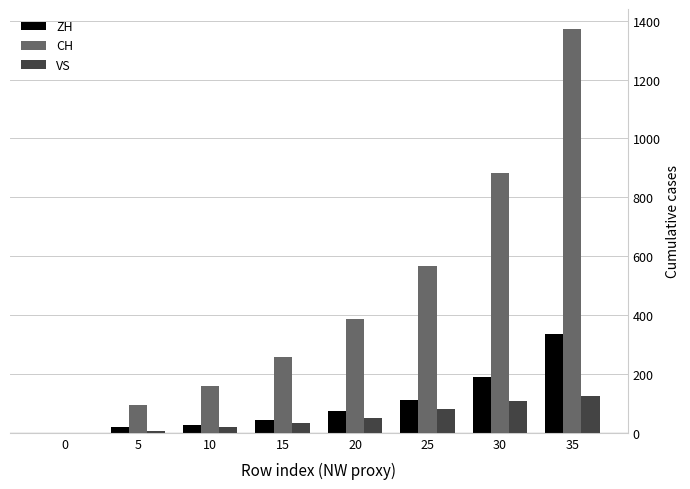

Reading left to right, what are all the values shown in this chart?

ZH: 0=0	5=19	10=26	15=45	20=75	25=110	30=189	35=337
CH: 0=0	5=95	10=159	15=257	20=387	25=567	30=884	35=1371
VS: 0=0	5=7	10=20	15=32	20=52	25=82	30=109	35=124